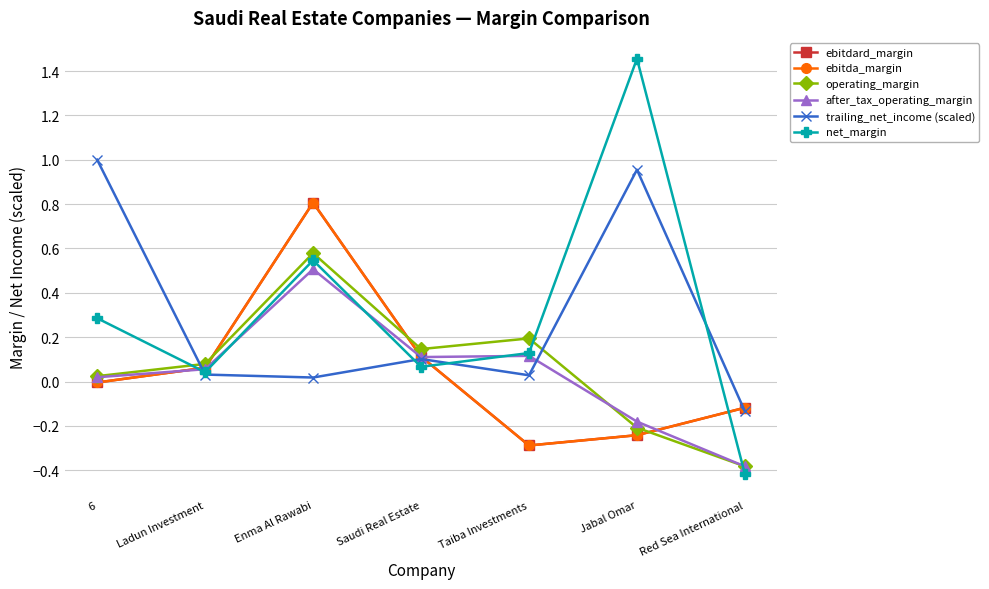

What is the difference between the ebitda_margin values at 6 and Ladun Investment?

0.1